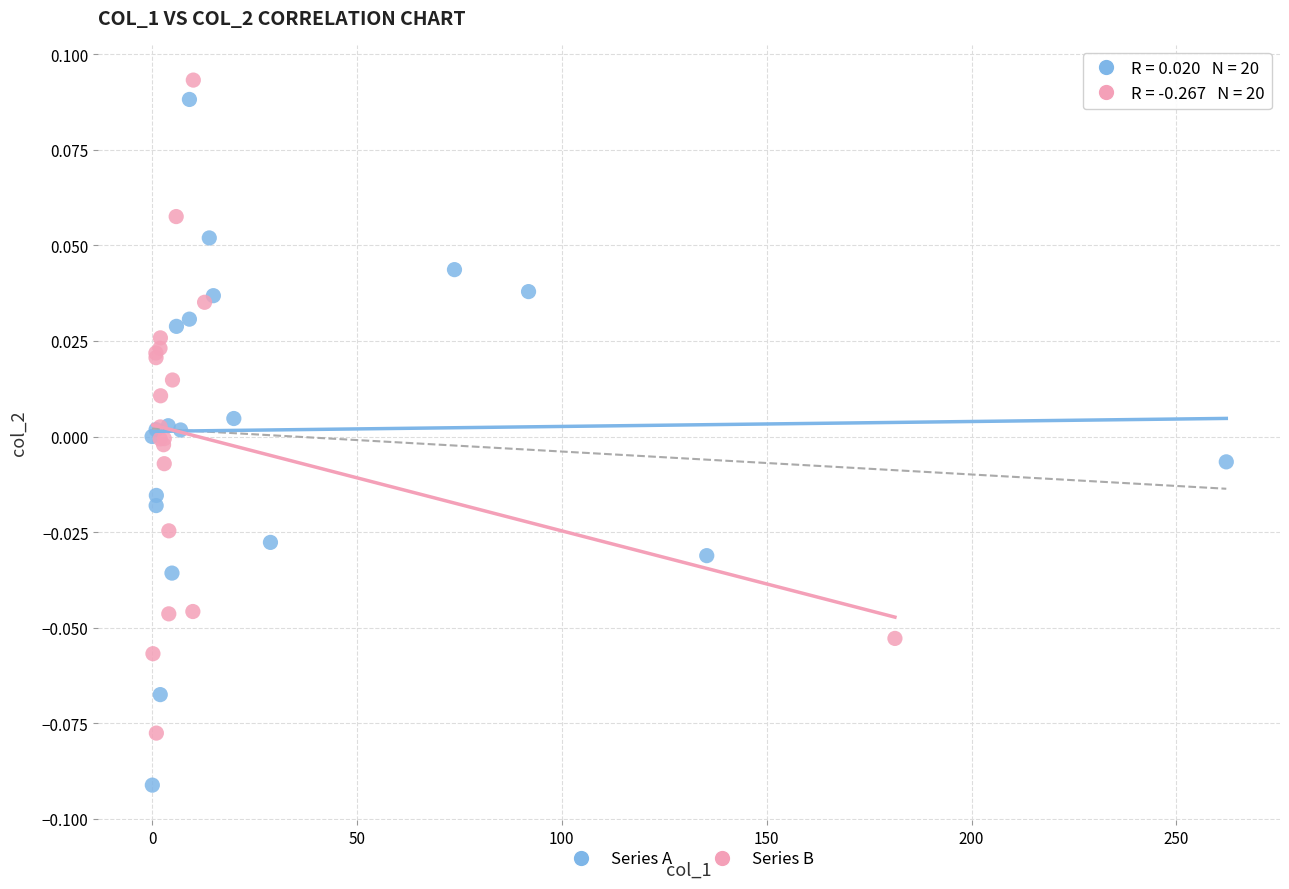

Which series contains the lowest Y value?

Series A